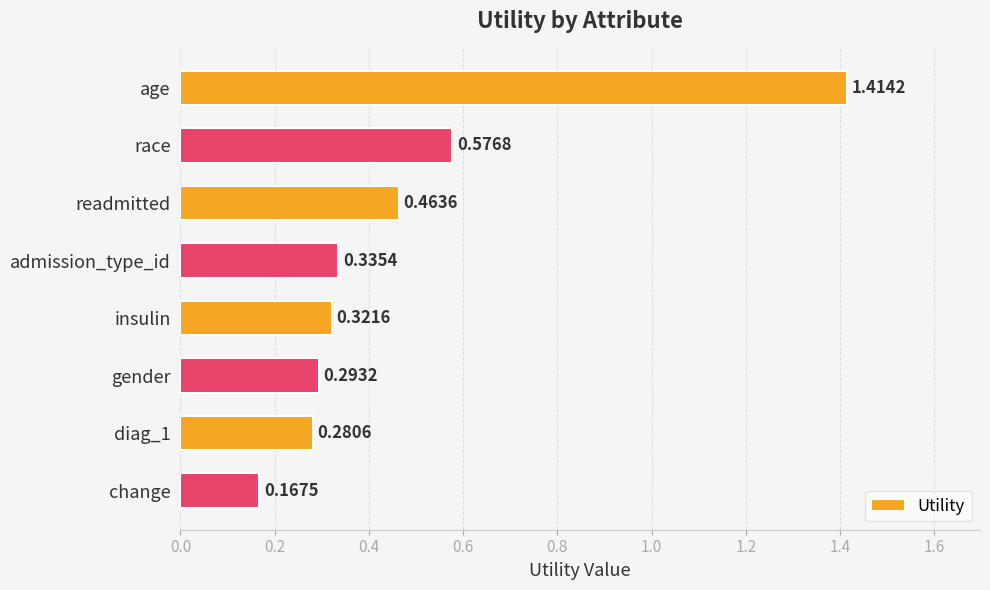

List the labels in order of value, largest first.

age, race, readmitted, admission_type_id, insulin, gender, diag_1, change